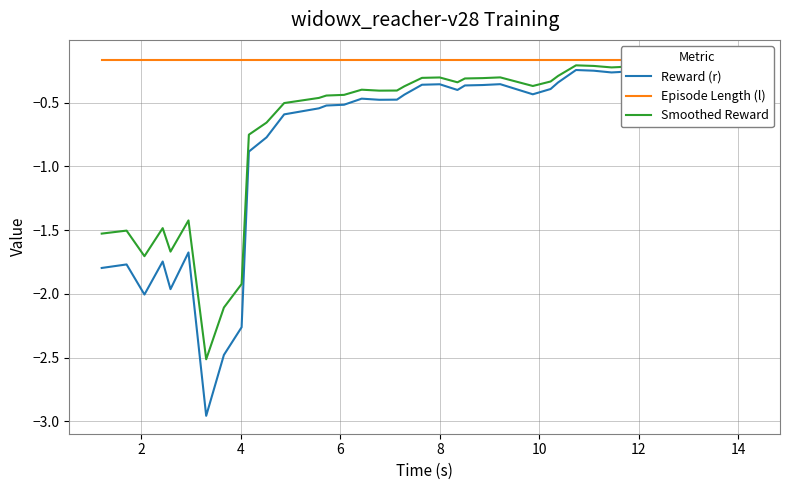

Reading left to right, extract all data points from this chart.

Reward (r): -1.8	-1.8	-2.0	-1.7	-2.0	-1.7	-3.0	-2.5	-2.3	-0.9	-0.8	-0.6	-0.5	-0.5	-0.5	-0.5	-0.5	-0.5	-0.4	-0.4	-0.4	-0.4	-0.4	-0.4	-0.4	-0.4	-0.4	-0.3	-0.2	-0.2	-0.3	-0.3	-0.2	-0.2	-0.2	-0.2	-0.2	-0.2	-0.2
Episode Length (l): -0.2	-0.2	-0.2	-0.2	-0.2	-0.2	-0.2	-0.2	-0.2	-0.2	-0.2	-0.2	-0.2	-0.2	-0.2	-0.2	-0.2	-0.2	-0.2	-0.2	-0.2	-0.2	-0.2	-0.2	-0.2	-0.2	-0.2	-0.2	-0.2	-0.2	-0.2	-0.2	-0.2	-0.2	-0.2	-0.2	-0.2	-0.2	-0.2
Smoothed Reward: -1.5	-1.5	-1.7	-1.5	-1.7	-1.4	-2.5	-2.1	-1.9	-0.8	-0.7	-0.5	-0.5	-0.4	-0.4	-0.4	-0.4	-0.4	-0.4	-0.3	-0.3	-0.3	-0.3	-0.3	-0.3	-0.4	-0.3	-0.3	-0.2	-0.2	-0.2	-0.2	-0.2	-0.2	-0.2	-0.2	-0.1	-0.2	-0.2